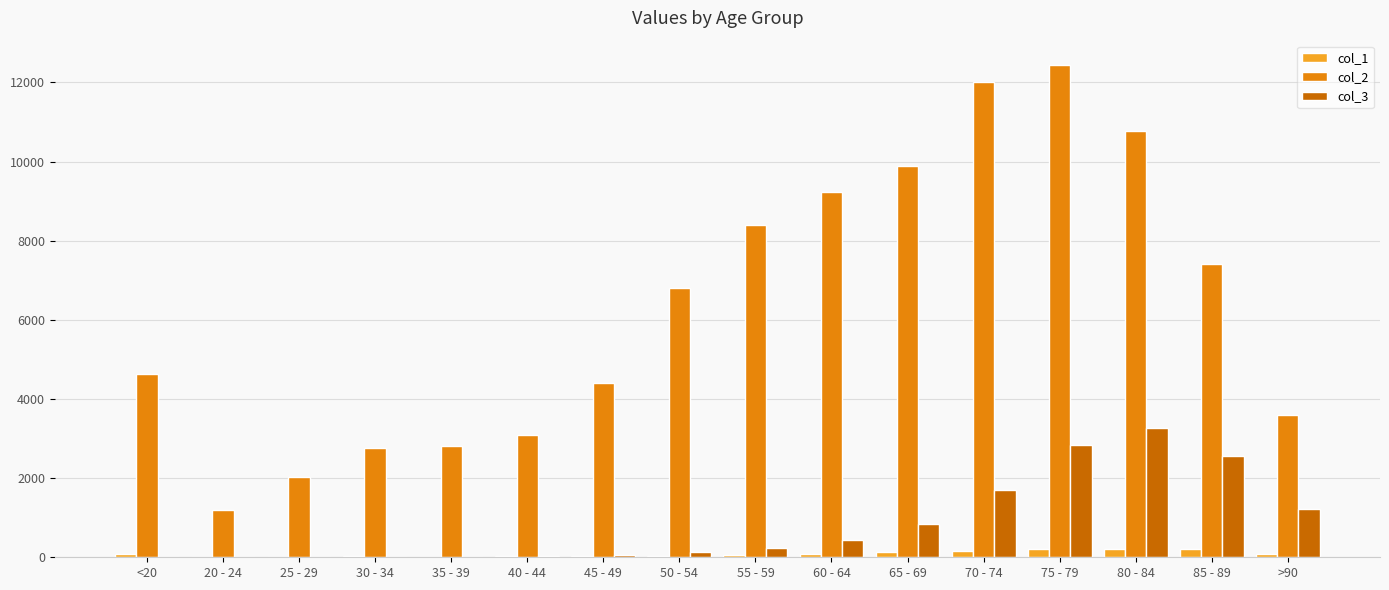

Between <20 and 85 - 89, which series saw the biggest shift?

col_2